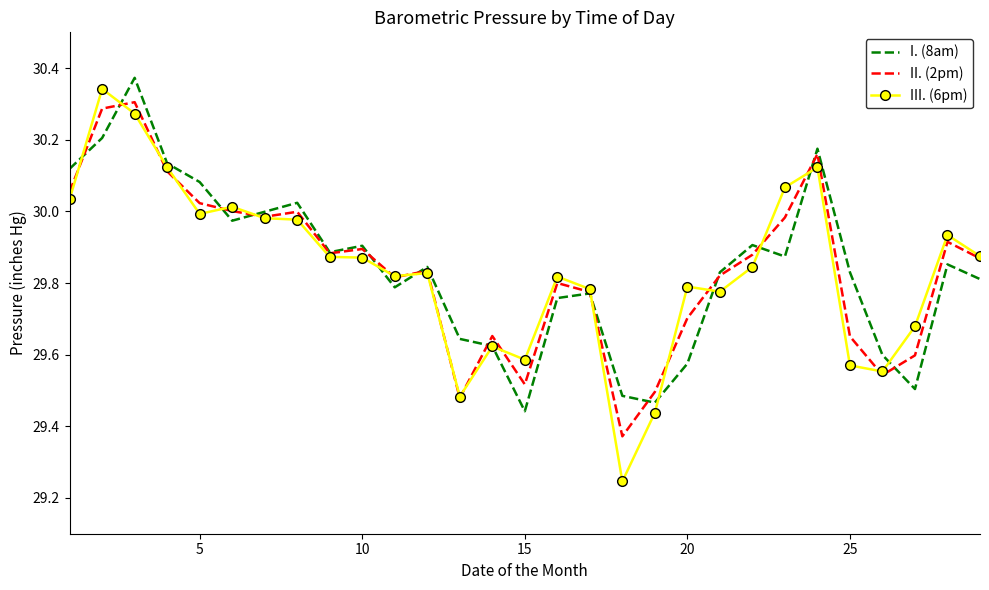

Which series has the widest spread of values?

III. (6pm)